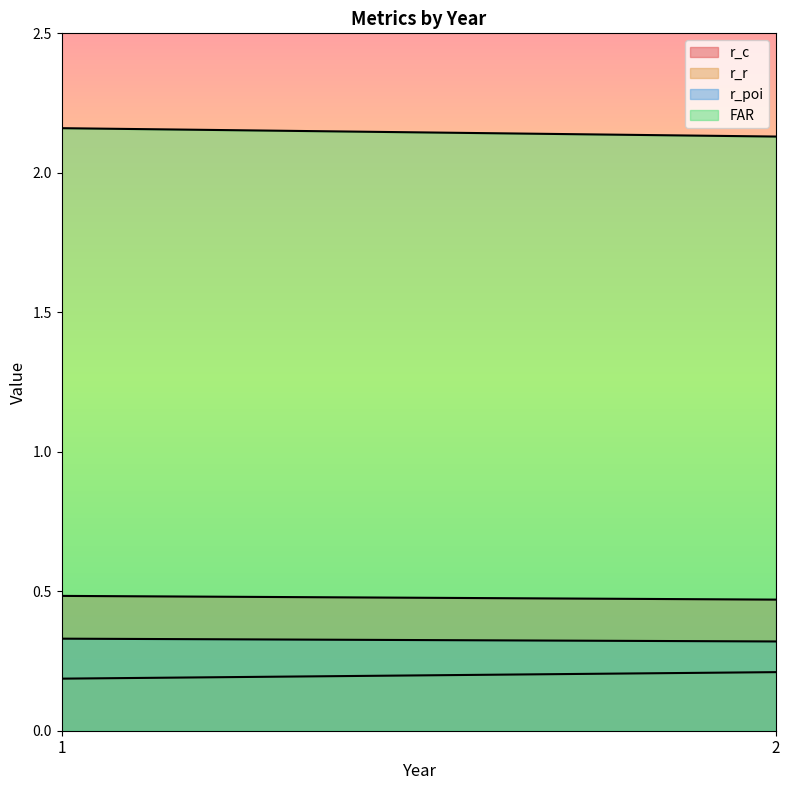

True or false: r_poi and r_c cross at least once.

False